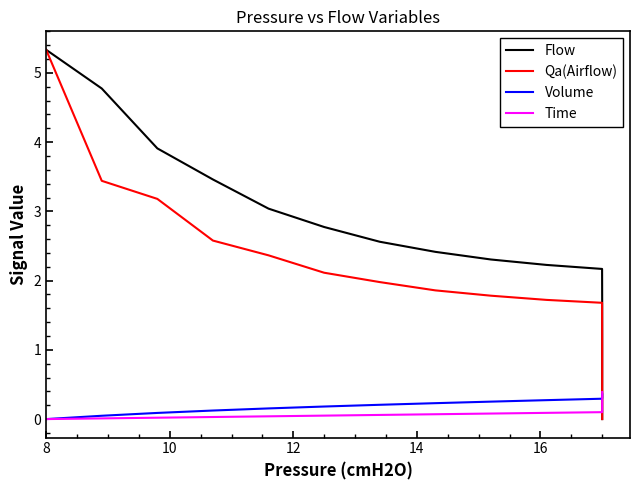

Is the value of Flow at 35 greater than the value of Time at 12?

No